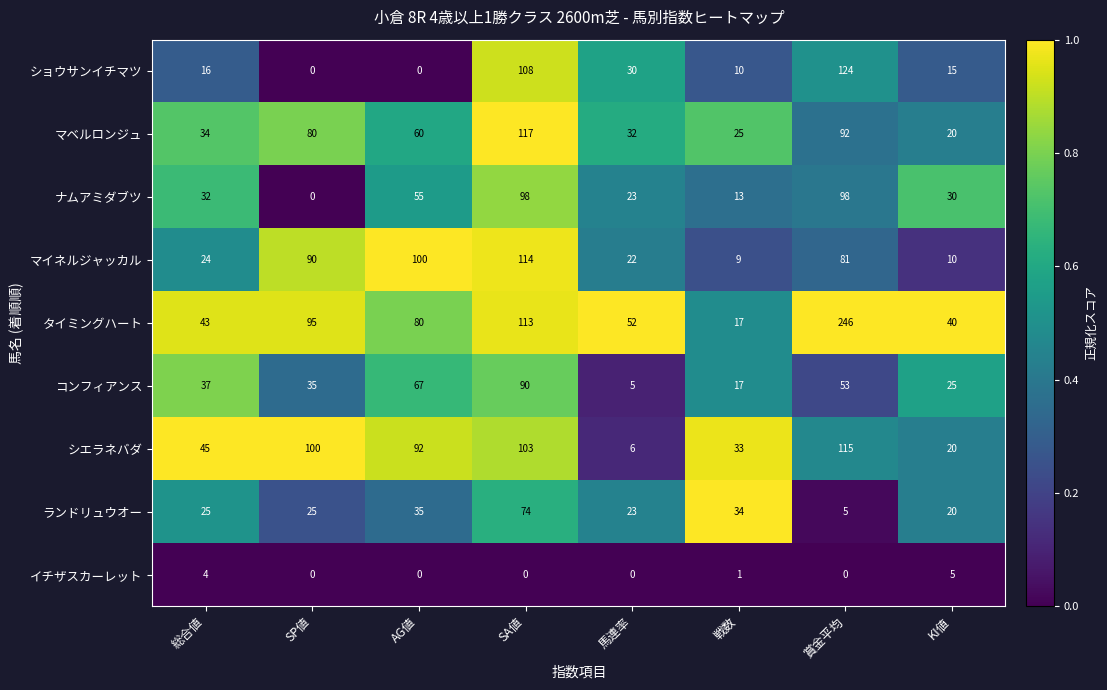

What is the difference between the second highest and minimum values in the マイネルジャッカル series?

91